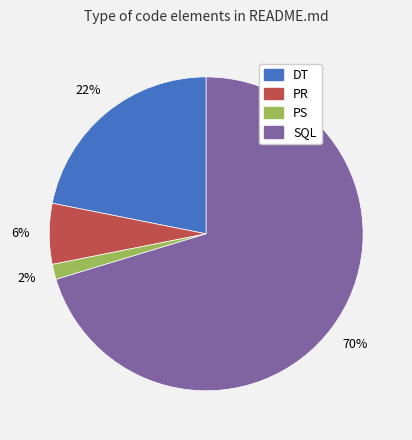

Is PS the majority of the pie?

No